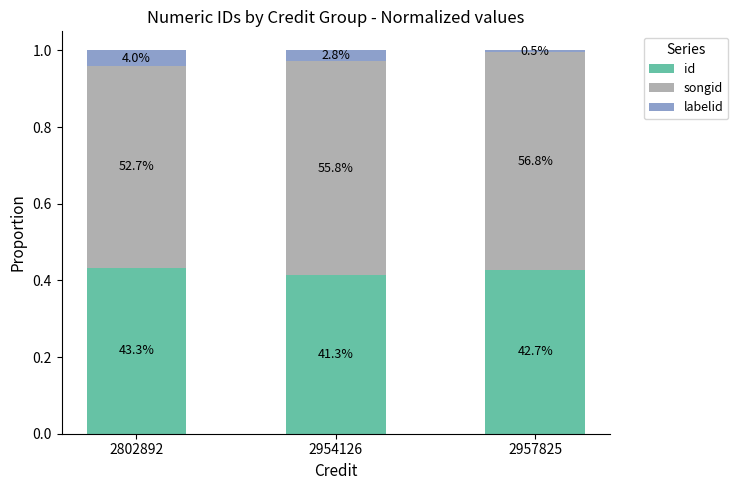

Rank the series by their average value, from highest to lowest.

songid, id, labelid